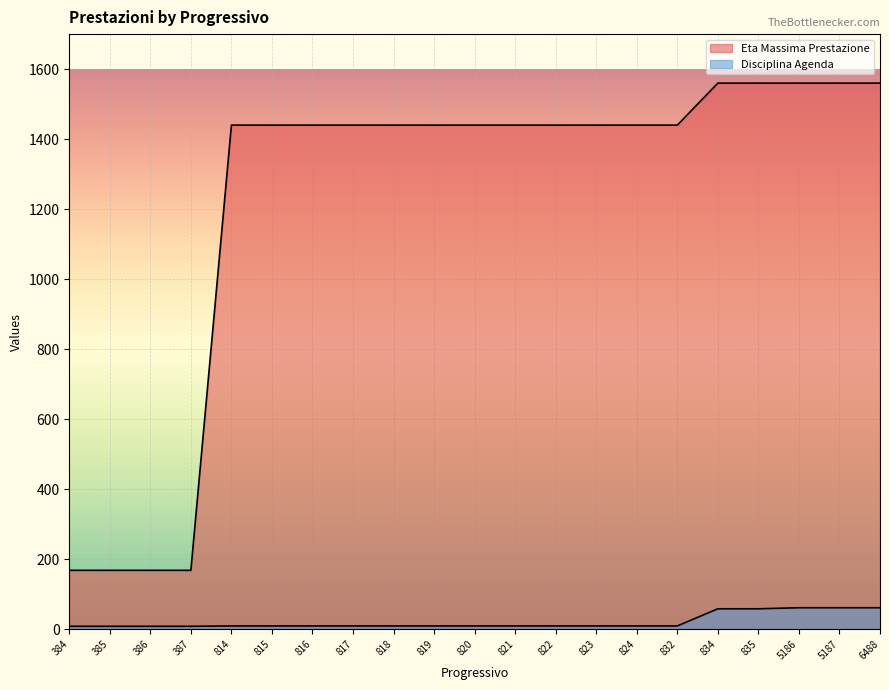

Reading left to right, transcribe all the data shown in this chart.

Eta Massima Prestazione: 384=168	385=168	386=168	387=168	814=1440	815=1440	816=1440	817=1440	818=1440	819=1440	820=1440	821=1440	822=1440	823=1440	824=1440	832=1440	834=1560	835=1560	5186=1560	5187=1560	6488=1560
Disciplina Agenda: 384=8	385=8	386=8	387=8	814=9	815=9	816=9	817=9	818=9	819=9	820=9	821=9	822=9	823=9	824=9	832=9	834=58	835=58	5186=61	5187=61	6488=61